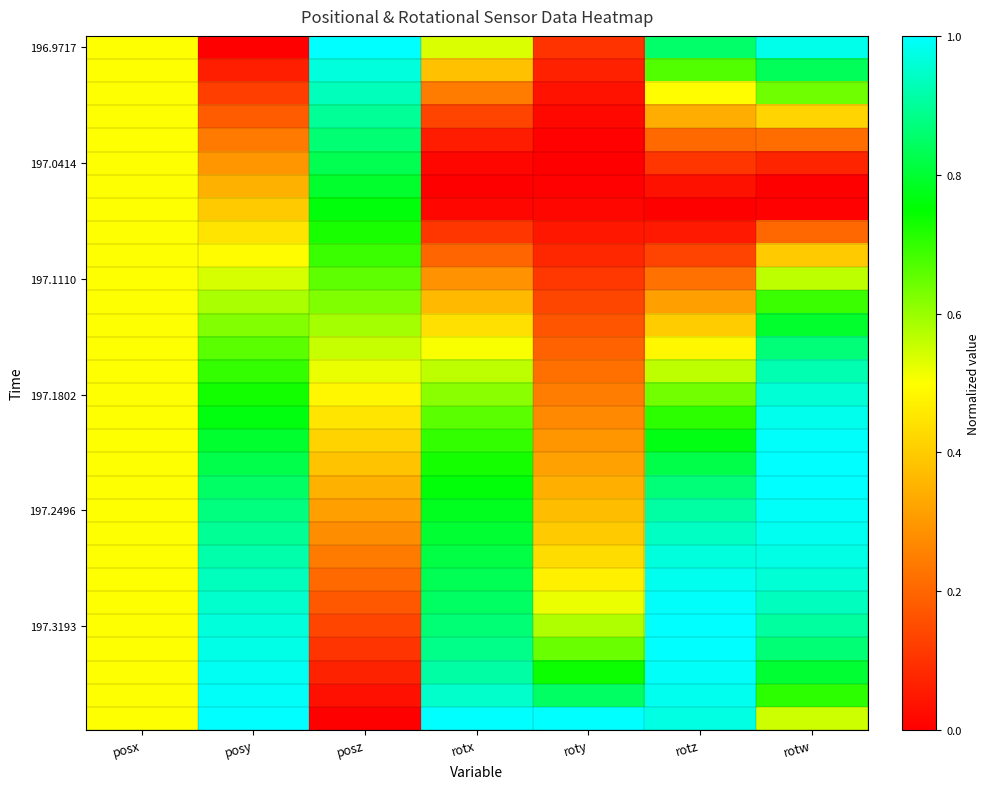

Between rotw and posy, which is larger?

rotw